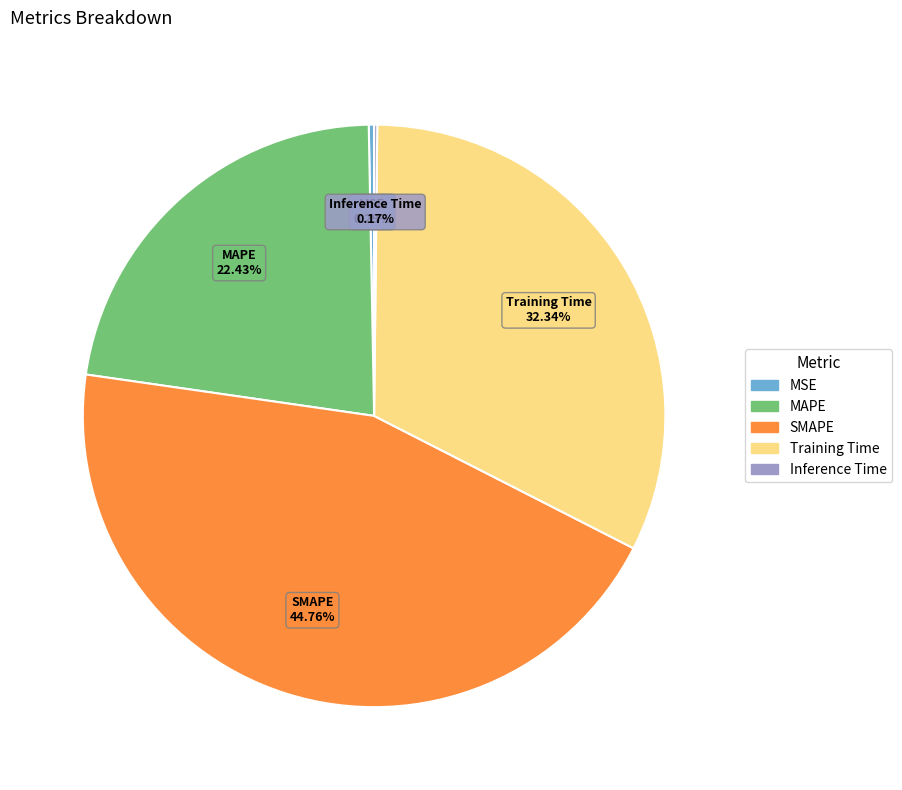

Between SMAPE and MAPE, which is larger?

SMAPE